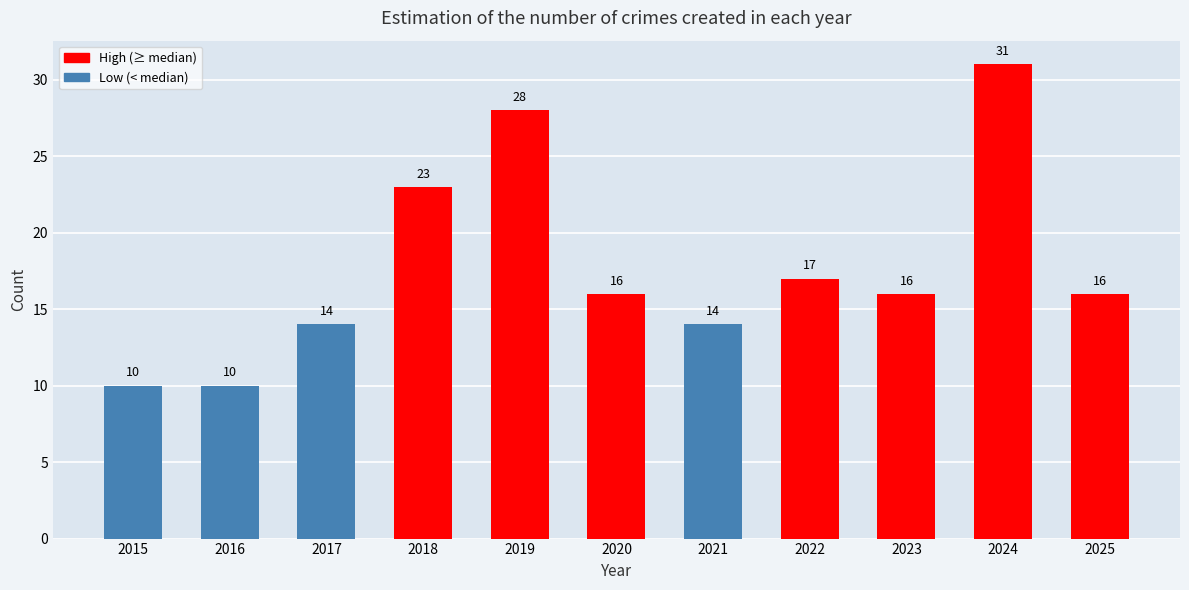

What is the sum of all values?

195